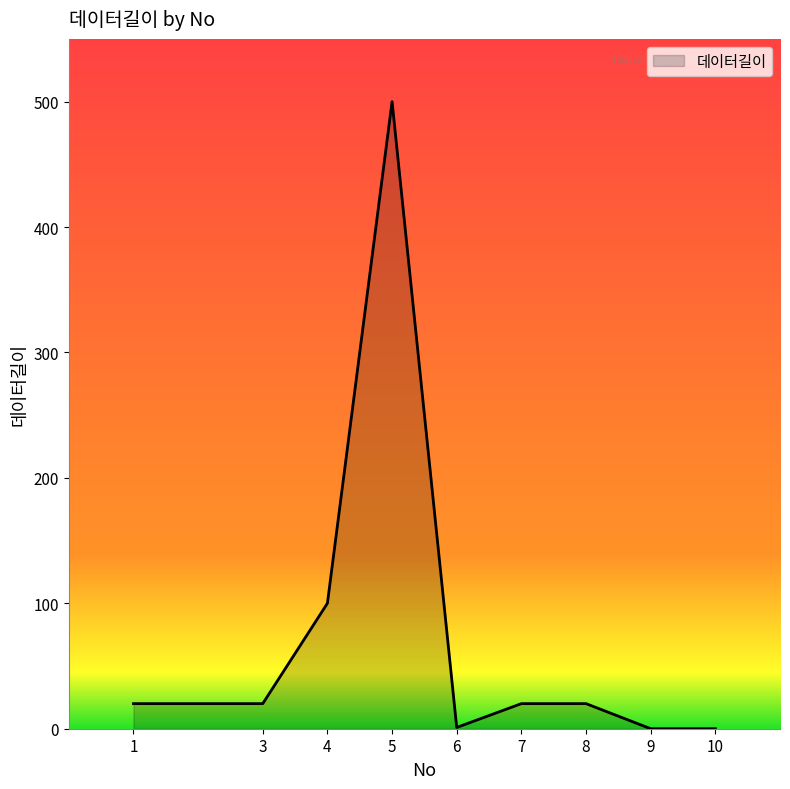

What is the difference between the maximum and minimum values?

500